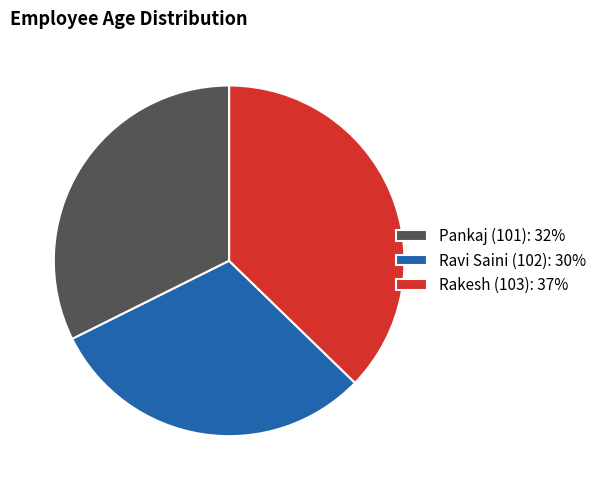

Is there any slice that represents more than half of the pie?

No